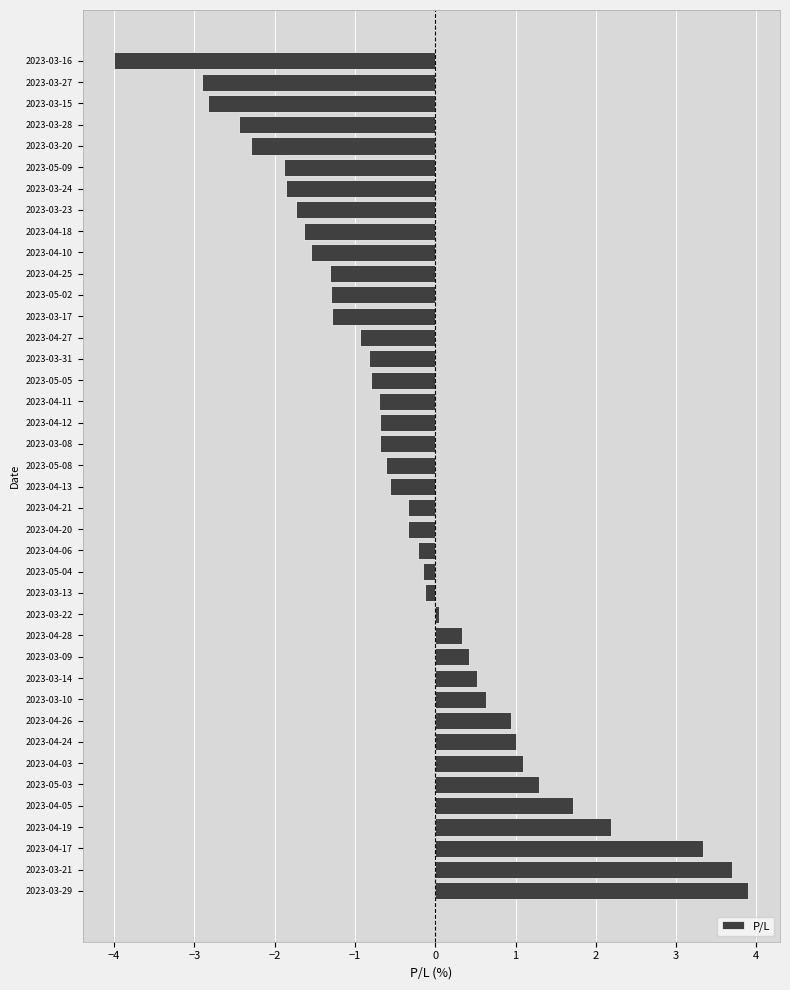

Is it true that the value at 2023-04-05 is 1.7?

True